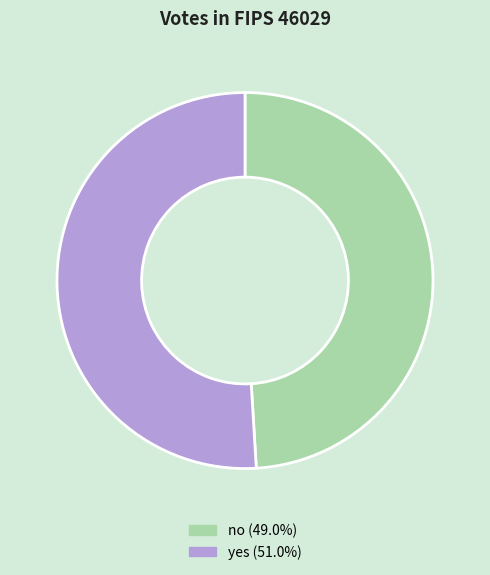

Do yes and no together represent more than half of the pie?

Yes